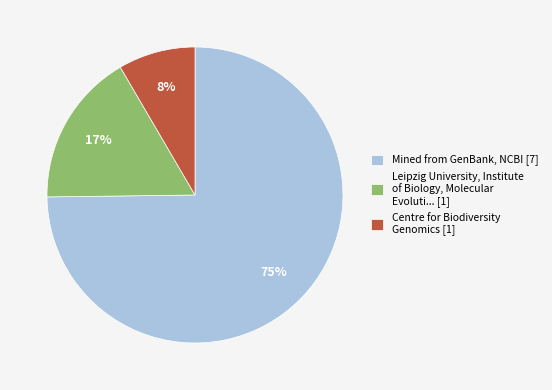

What percentage is the Centre for Biodiversity Genomics [1] slice, to the nearest percent?

8%